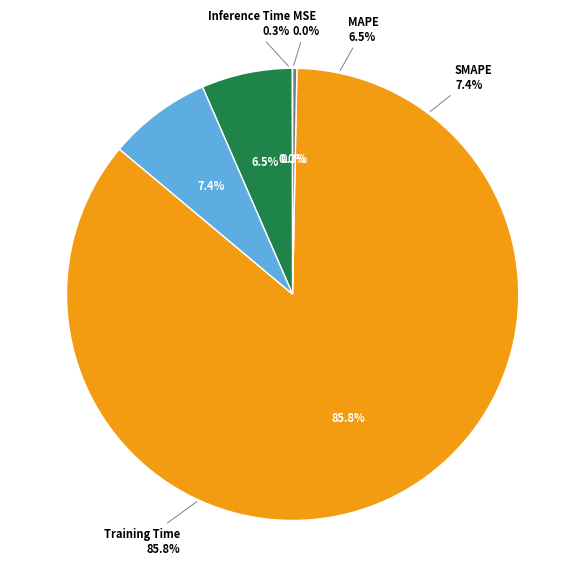

Is it true that SMAPE is 1% of the pie?

False